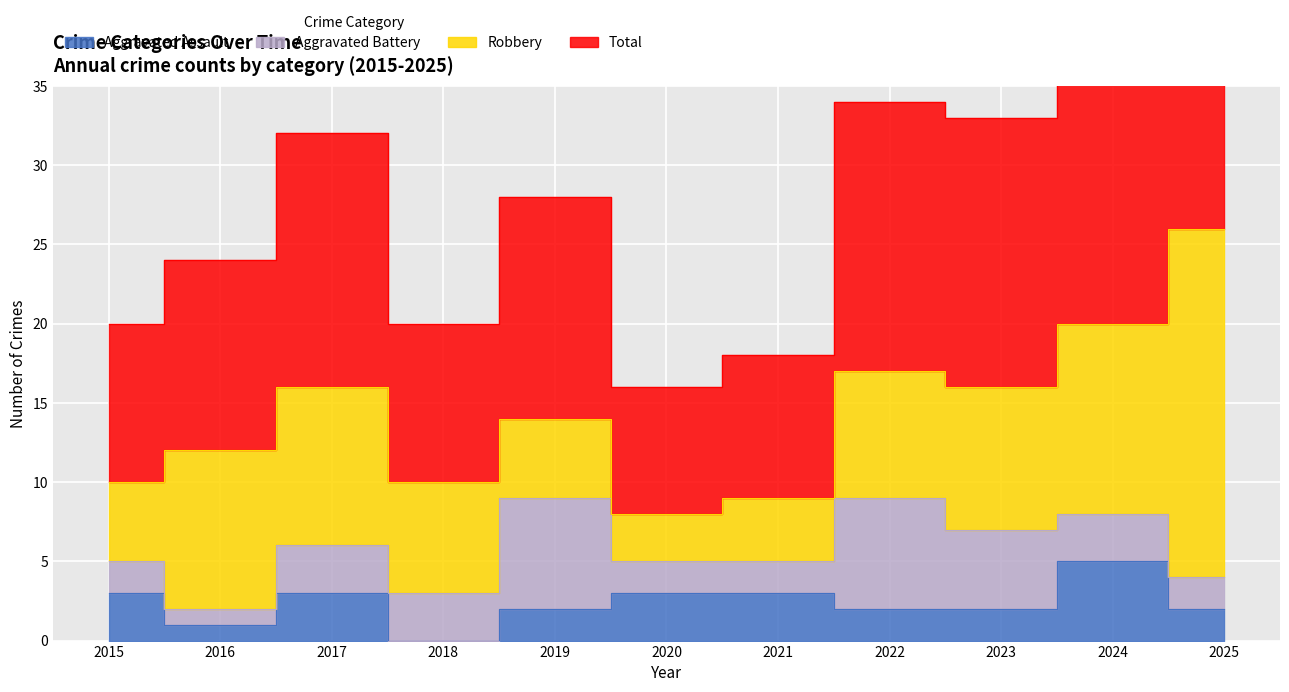

Which series has the largest range (max minus min)?

Total